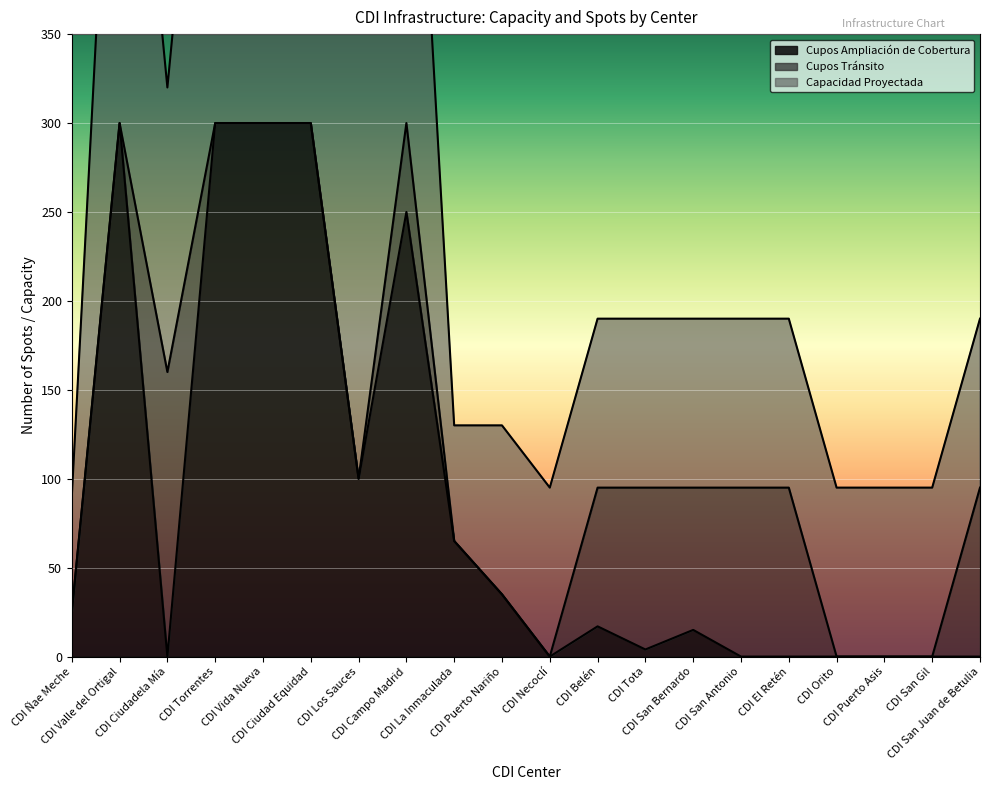

Which label corresponds to the largest value in the chart?

CDI Valle del Ortigal